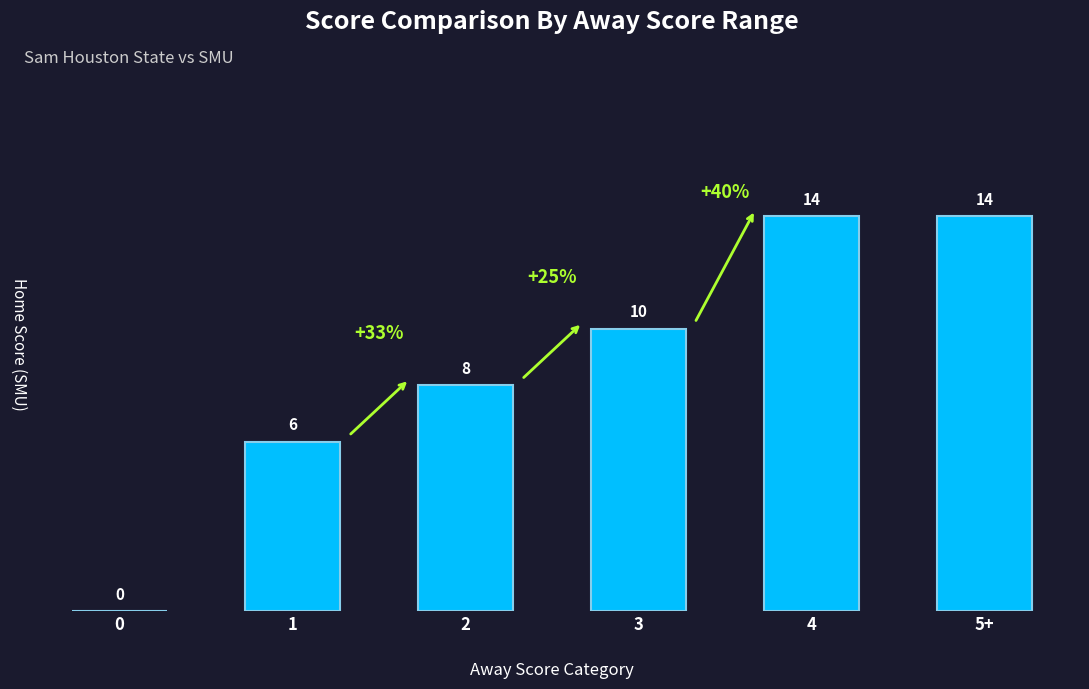

True or false: the data shows 9 at 5+.

False